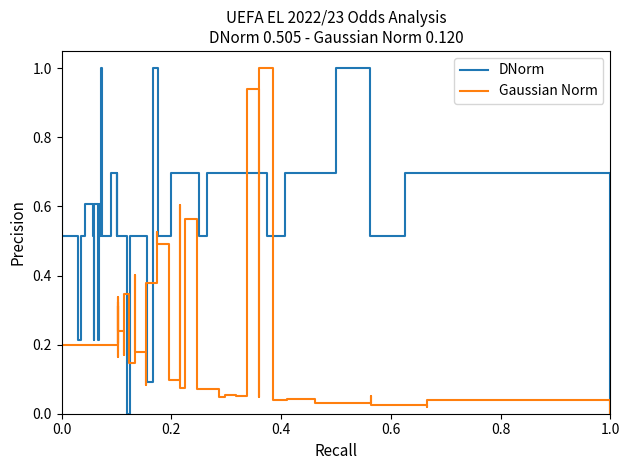

In DNorm, how many points are higher than both neighbors (excluding endpoints)?

10